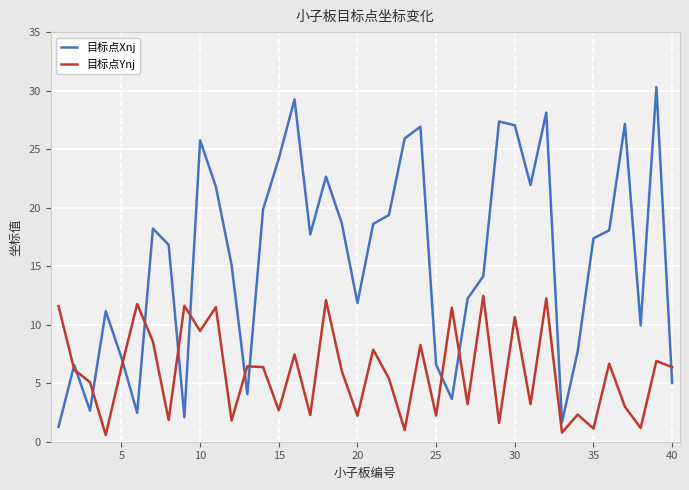

Rank the series by their maximum value, from highest to lowest.

目标点Xnj, 目标点Ynj